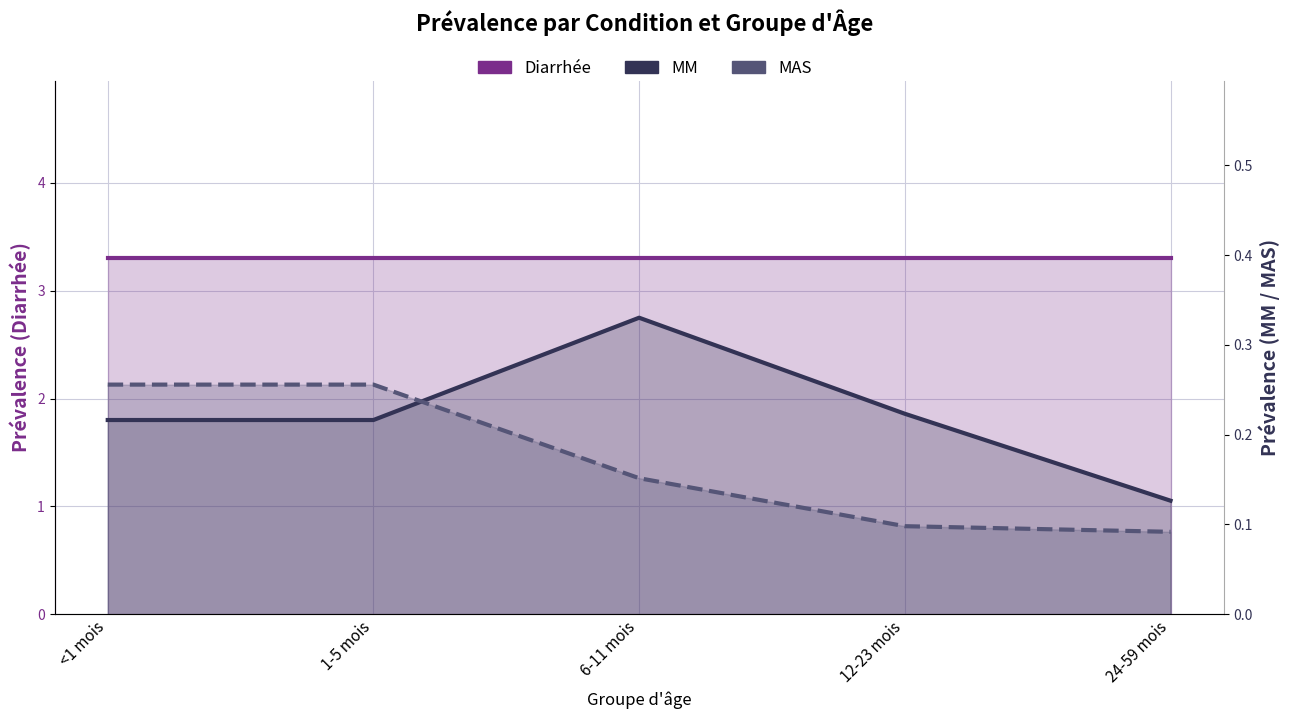

What is the value of the MM point at the 1st from the left?

0.2